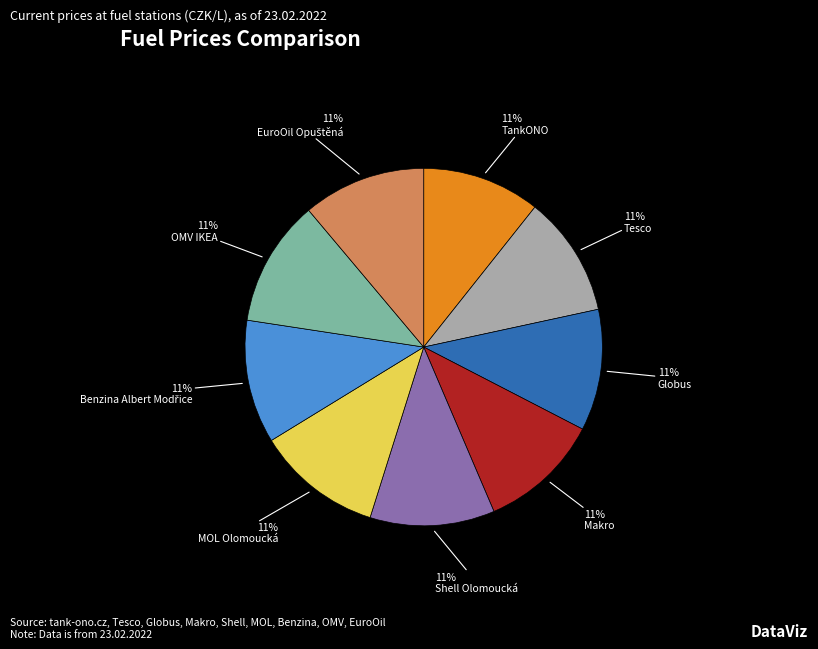

To the nearest percent, what is the average slice percentage?

11%